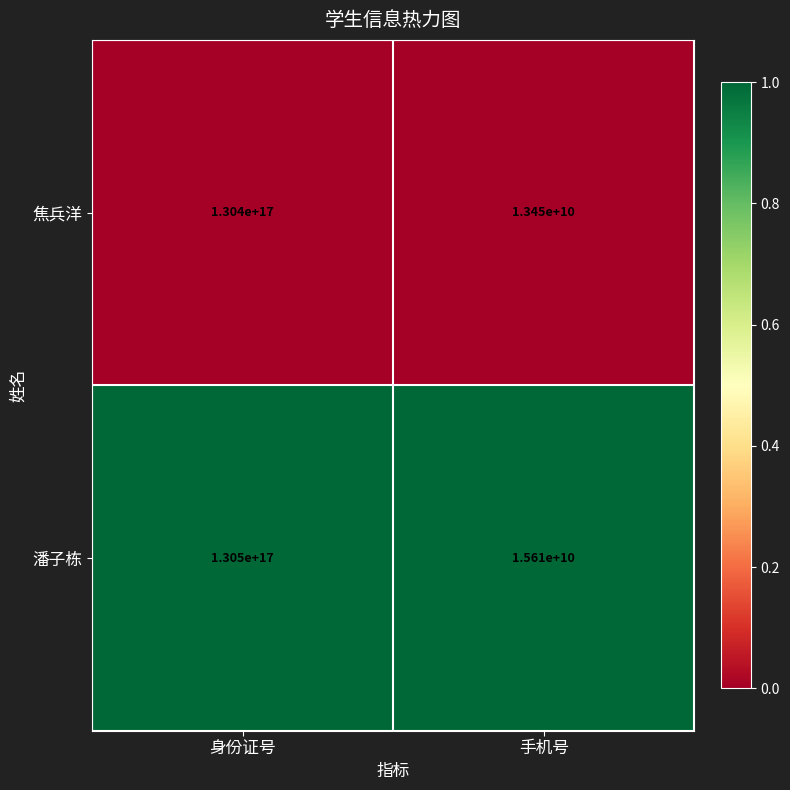

Is the value of 焦兵洋 at 手机号 greater than the value of 潘子栋 at 身份证号?

No